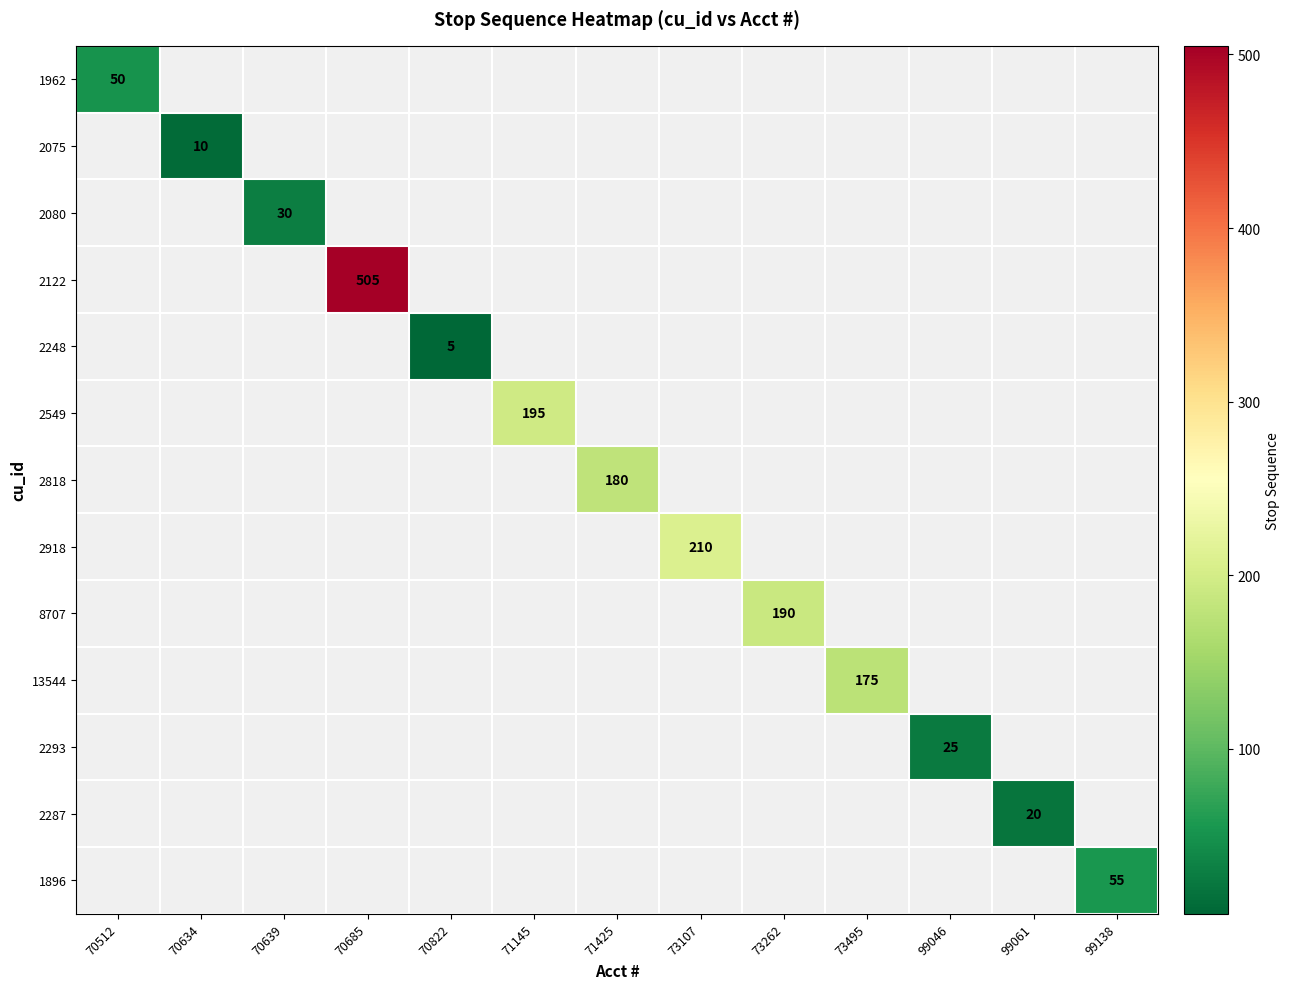

Is it true that 1962 equals 20 at 70512?

False